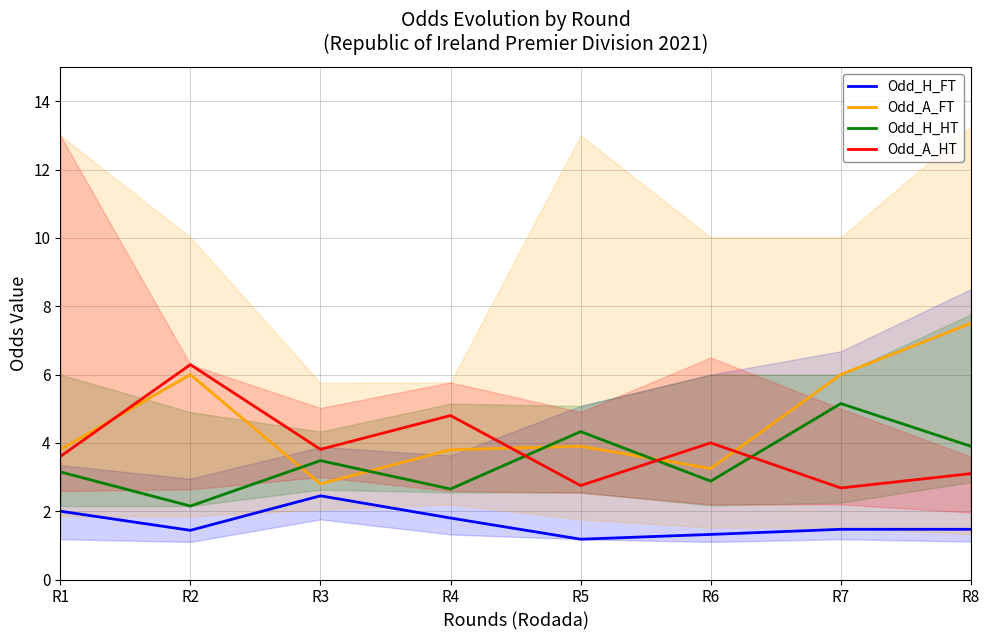

Reading right to left, transcribe all the data shown in this chart.

Odd_H_FT: R8=1.5	R7=1.5	R6=1.3	R5=1.2	R4=1.8	R3=2.5	R2=1.4	R1=2.0
Odd_A_FT: R8=7.5	R7=6.0	R6=3.2	R5=3.9	R4=3.8	R3=2.8	R2=6.0	R1=3.8
Odd_H_HT: R8=3.9	R7=5.2	R6=2.9	R5=4.3	R4=2.6	R3=3.5	R2=2.1	R1=3.1
Odd_A_HT: R8=3.1	R7=2.7	R6=4.0	R5=2.8	R4=4.8	R3=3.8	R2=6.3	R1=3.6